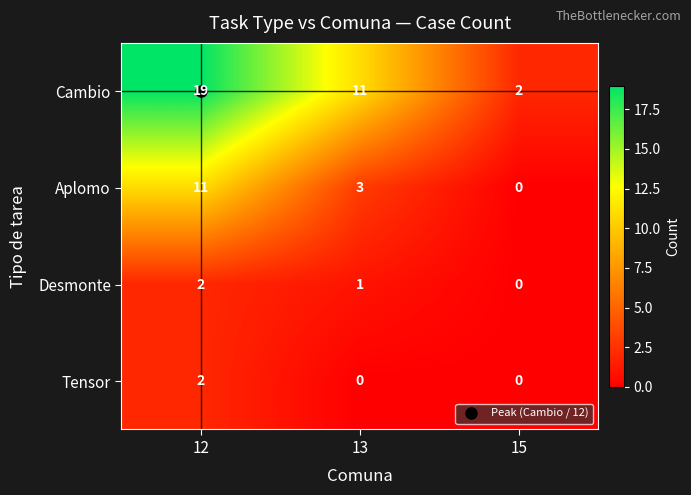

How many Tensor values are between 0 and 2?

3